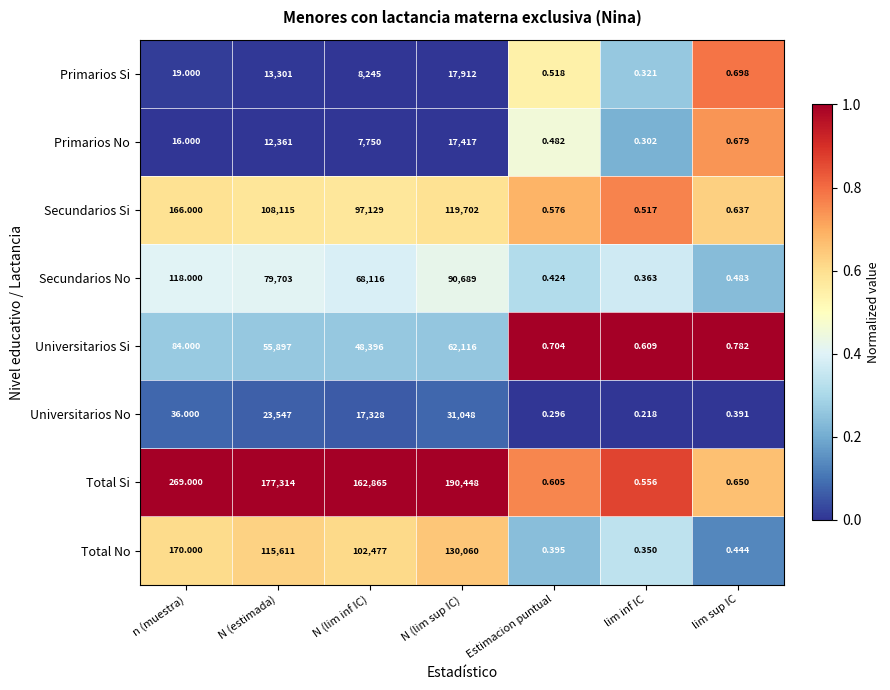

What is the total value across all series at lim sup IC?

4.8